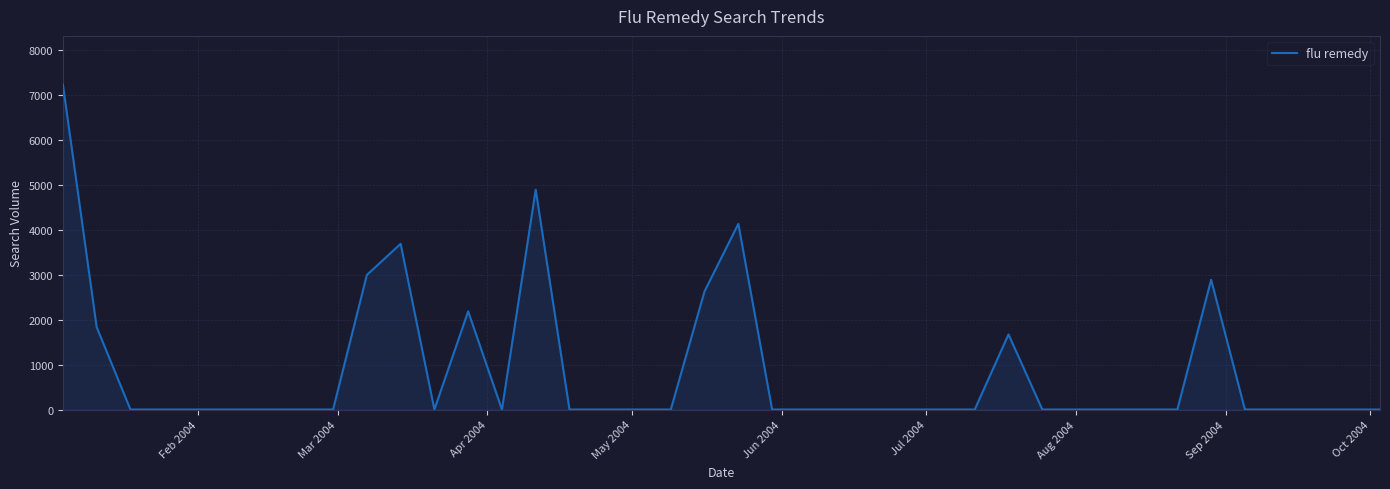

What is the maximum value shown in the chart?

7234.6